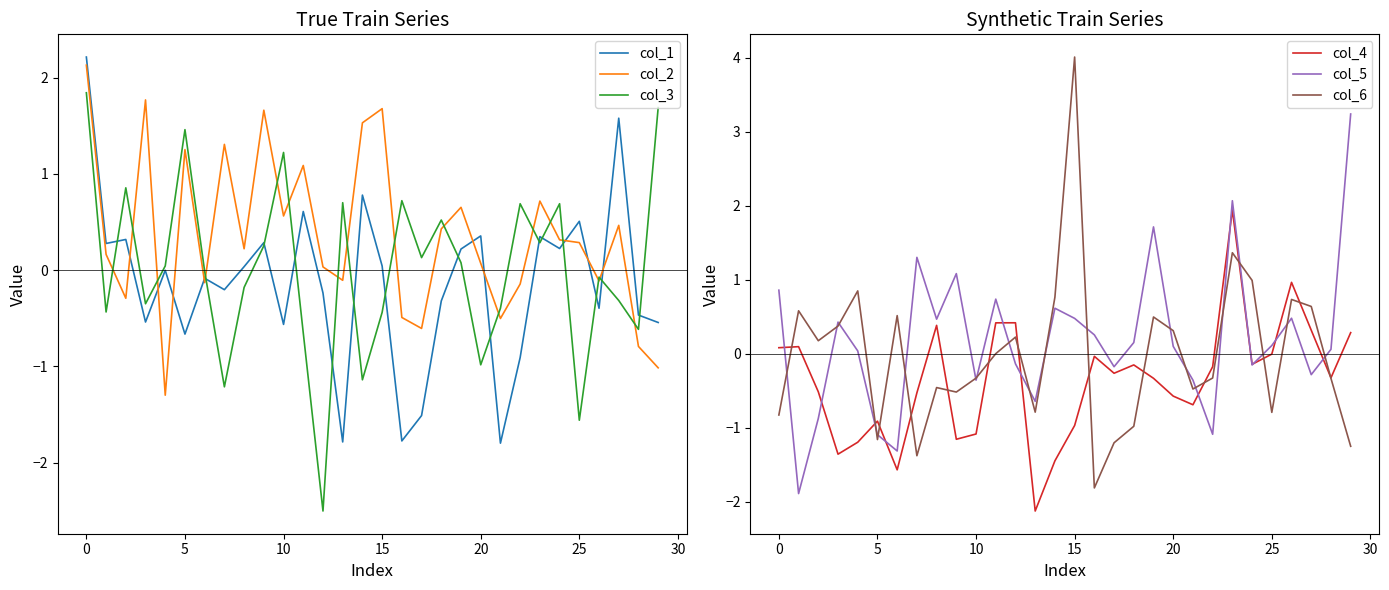

Reading left to right, extract all data points from this chart.

col_1: 2.2	0.3	0.3	-0.5	-0.0	-0.7	-0.1	-0.2	0.0	0.3	-0.6	0.6	-0.2	-1.8	0.8	0.0	-1.8	-1.5	-0.3	0.2	0.4	-1.8	-0.9	0.3	0.2	0.5	-0.4	1.6	-0.5	-0.5
col_2: 2.1	0.2	-0.3	1.8	-1.3	1.3	-0.1	1.3	0.2	1.7	0.6	1.1	0.0	-0.1	1.5	1.7	-0.5	-0.6	0.4	0.7	0.1	-0.5	-0.1	0.7	0.3	0.3	-0.1	0.5	-0.8	-1.0
col_3: 1.8	-0.4	0.9	-0.4	0.0	1.5	-0.0	-1.2	-0.2	0.3	1.2	-0.7	-2.5	0.7	-1.1	-0.4	0.7	0.1	0.5	0.1	-1.0	-0.4	0.7	0.3	0.7	-1.6	-0.1	-0.3	-0.6	1.7
col_4: 0.1	0.1	-0.5	-1.4	-1.2	-0.9	-1.6	-0.5	0.4	-1.2	-1.1	0.4	0.4	-2.1	-1.4	-1.0	-0.0	-0.3	-0.1	-0.3	-0.6	-0.7	-0.2	1.9	-0.1	-0.0	1.0	0.3	-0.3	0.3
col_5: 0.9	-1.9	-0.9	0.4	0.0	-1.1	-1.3	1.3	0.5	1.1	-0.4	0.7	-0.1	-0.6	0.6	0.5	0.3	-0.2	0.2	1.7	0.1	-0.4	-1.1	2.1	-0.2	0.1	0.5	-0.3	0.1	3.2
col_6: -0.8	0.6	0.2	0.4	0.8	-1.2	0.5	-1.4	-0.5	-0.5	-0.3	0.0	0.2	-0.8	0.8	4.0	-1.8	-1.2	-1.0	0.5	0.3	-0.5	-0.3	1.4	1.0	-0.8	0.7	0.6	-0.3	-1.2